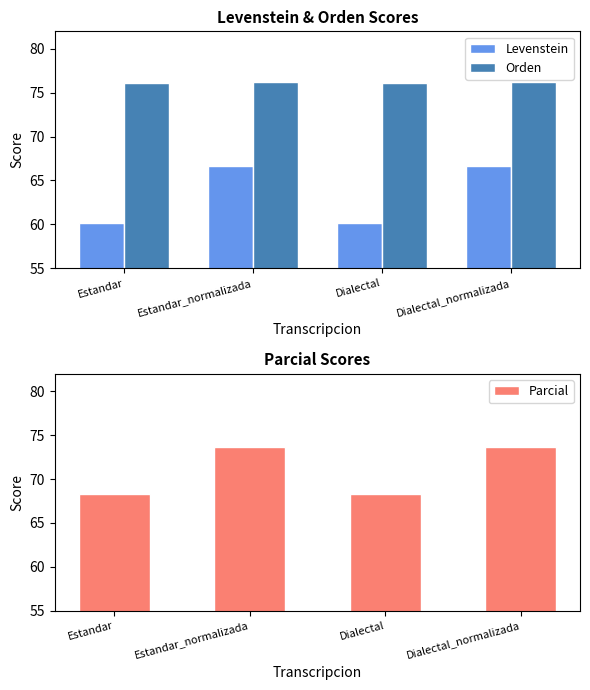

List the series in order of their overall mean, lowest first.

Levenstein, Parcial, Orden